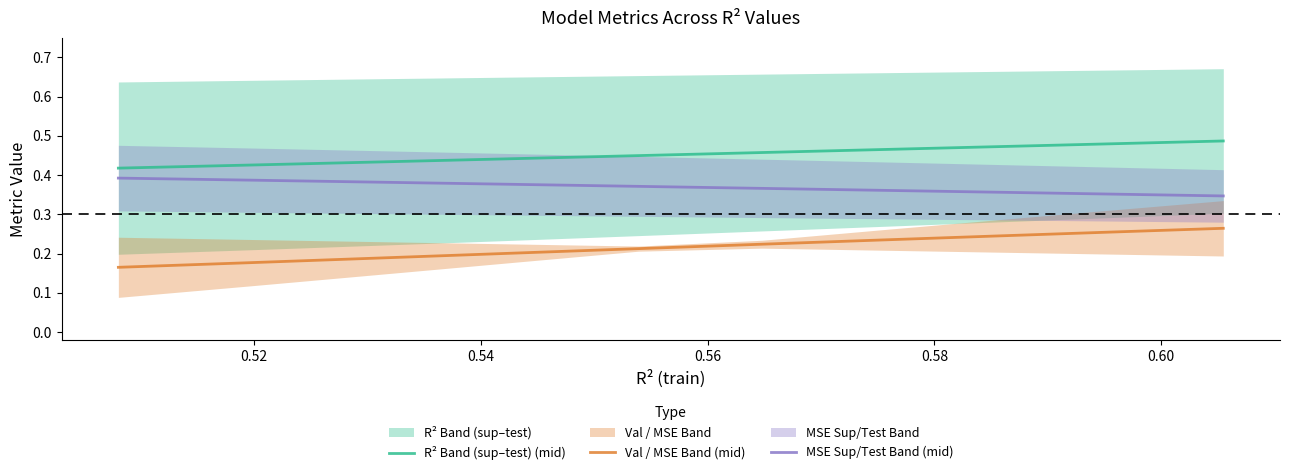

True or false: Val / MSE Band (mid) and R² Band (sup–test) (mid) intersect in this chart.

False